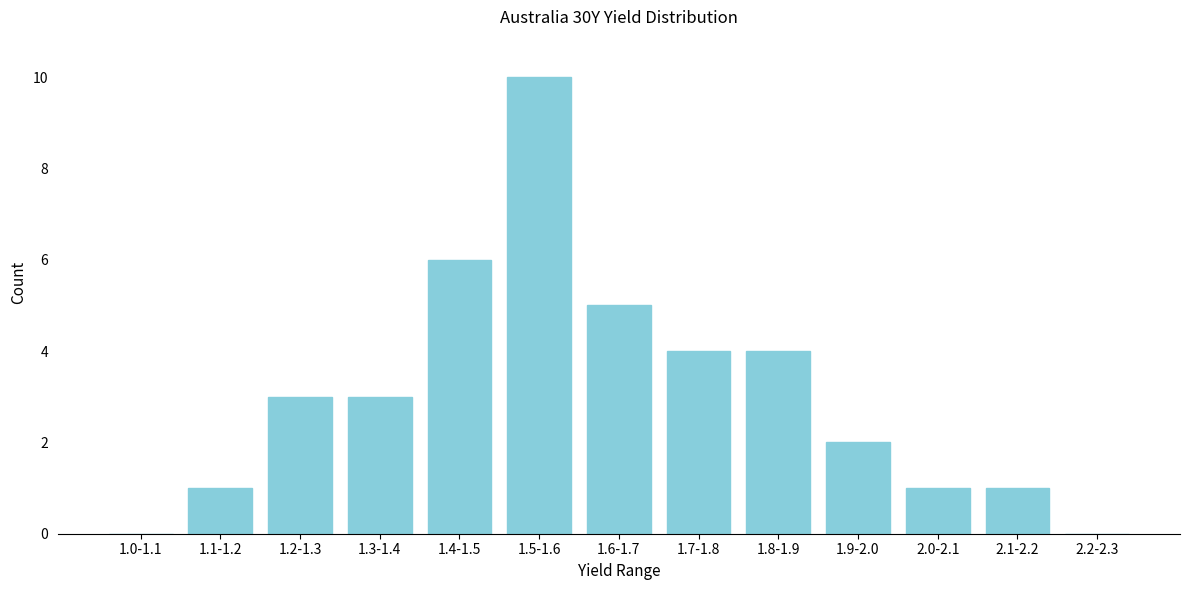

Reading left to right, transcribe all the data shown in this chart.

1.0-1.1=0	1.1-1.2=1	1.2-1.3=3	1.3-1.4=3	1.4-1.5=6	1.5-1.6=10	1.6-1.7=5	1.7-1.8=4	1.8-1.9=4	1.9-2.0=2	2.0-2.1=1	2.1-2.2=1	2.2-2.3=0